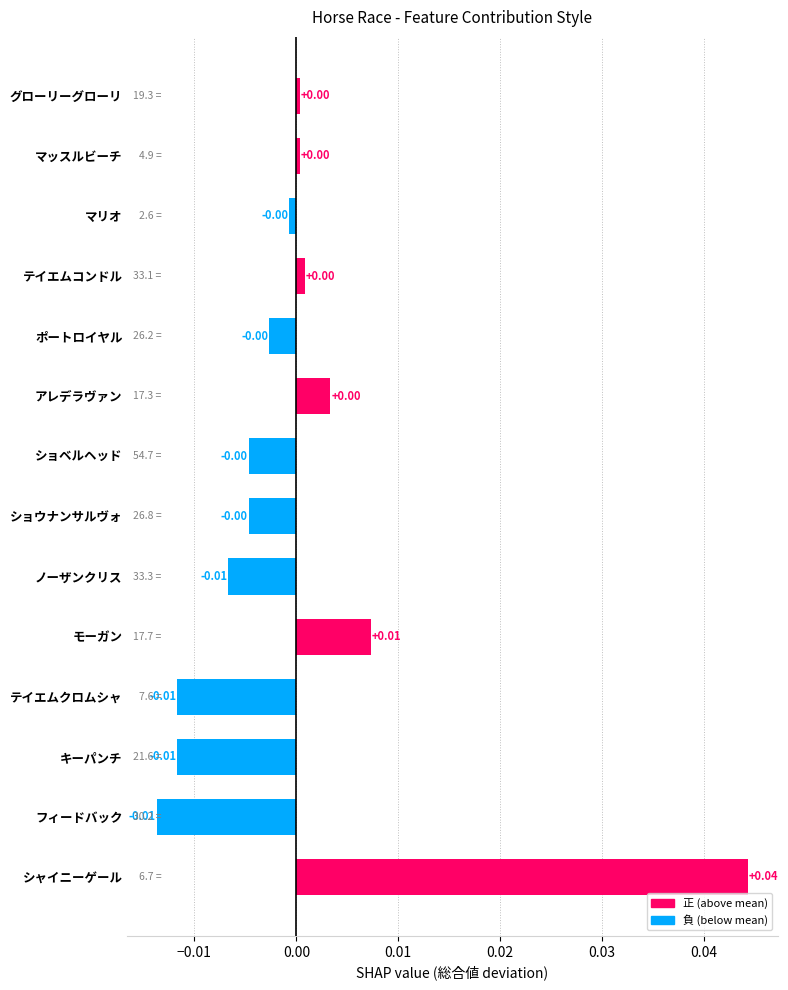

At which category does the chart reach its peak across all series?

シャイニーゲール